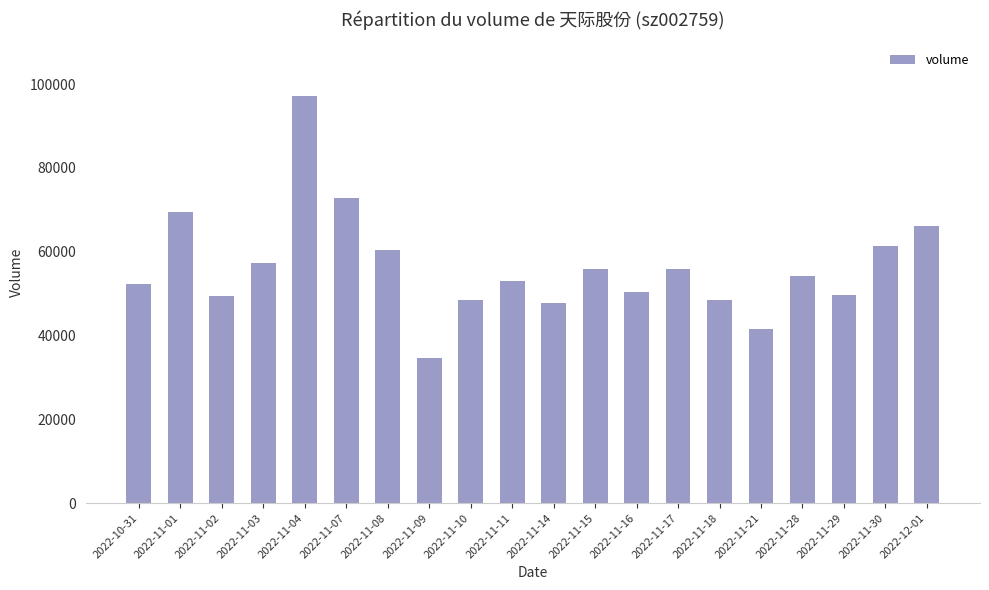

The value at 2022-11-07 is 72795. True or false?

True